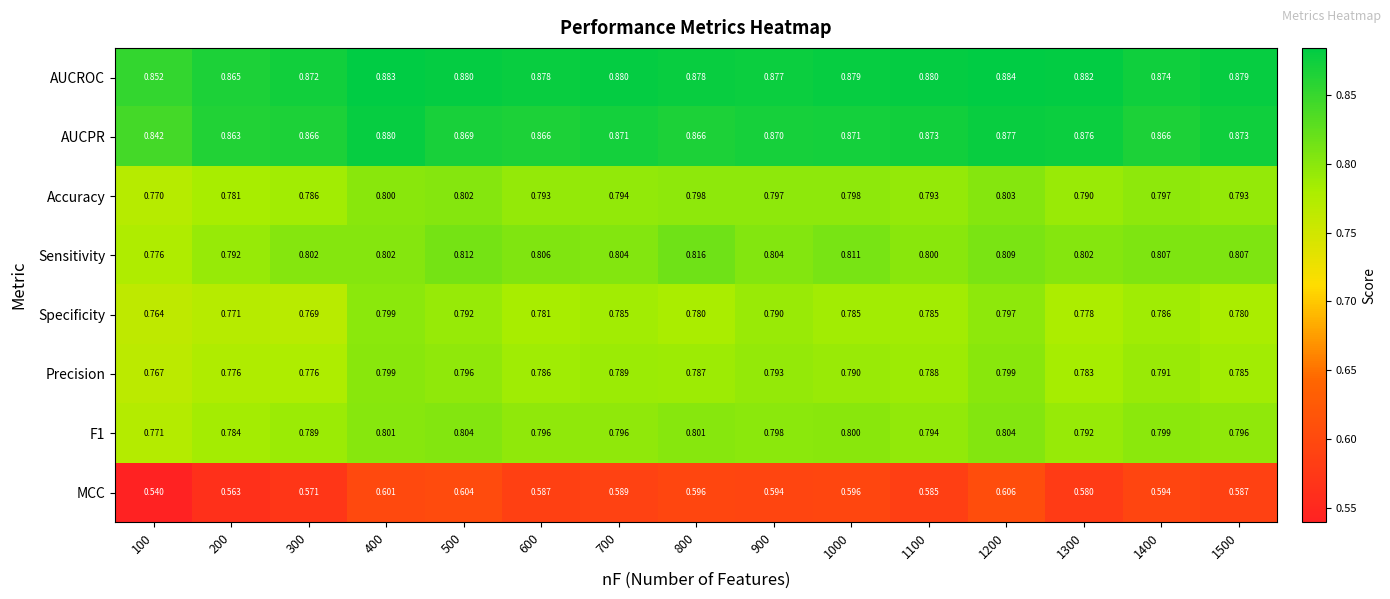

Which series has the largest total across all categories?

AUCROC